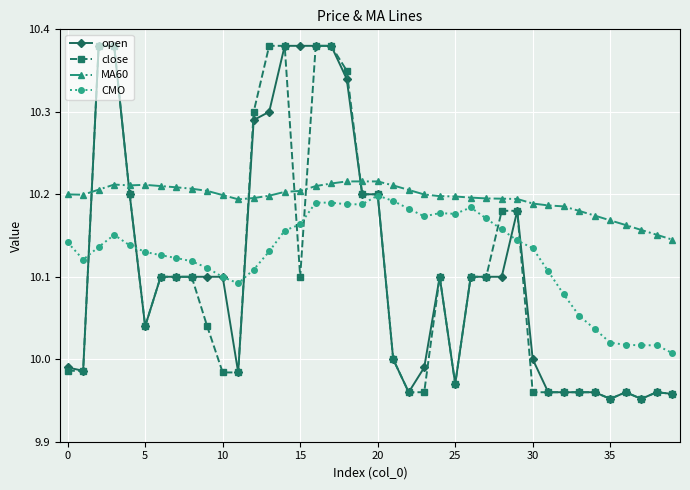

How many distinct data groups are displayed?

4